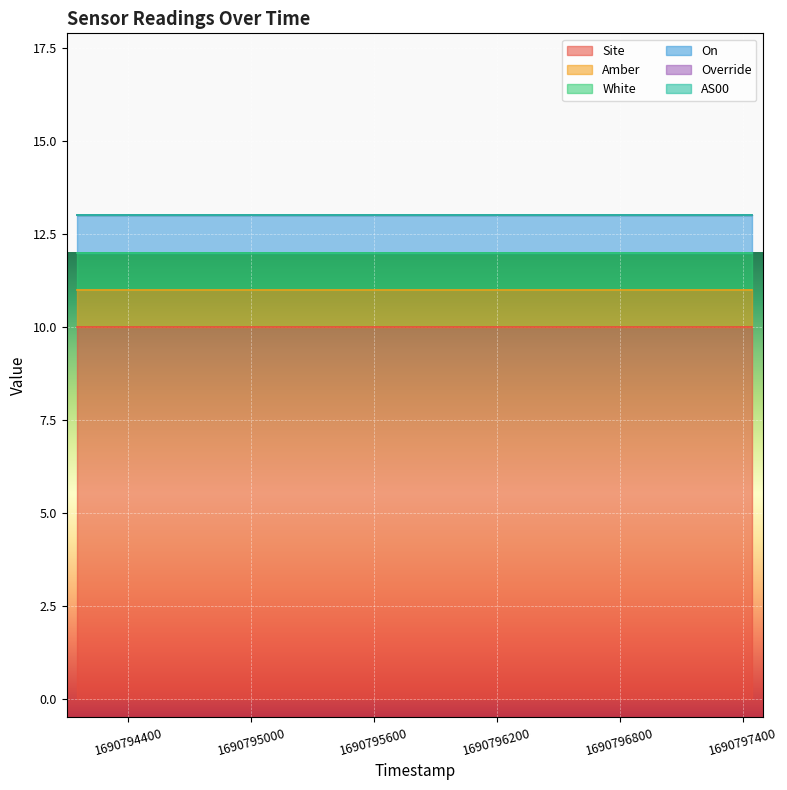

True or false: AS00 and White intersect in this chart.

False